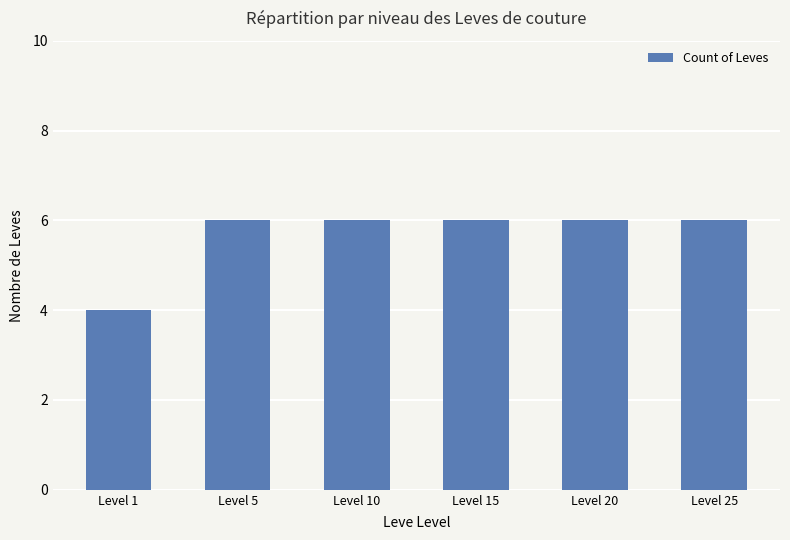

Does the chart contain stacked bars?

No